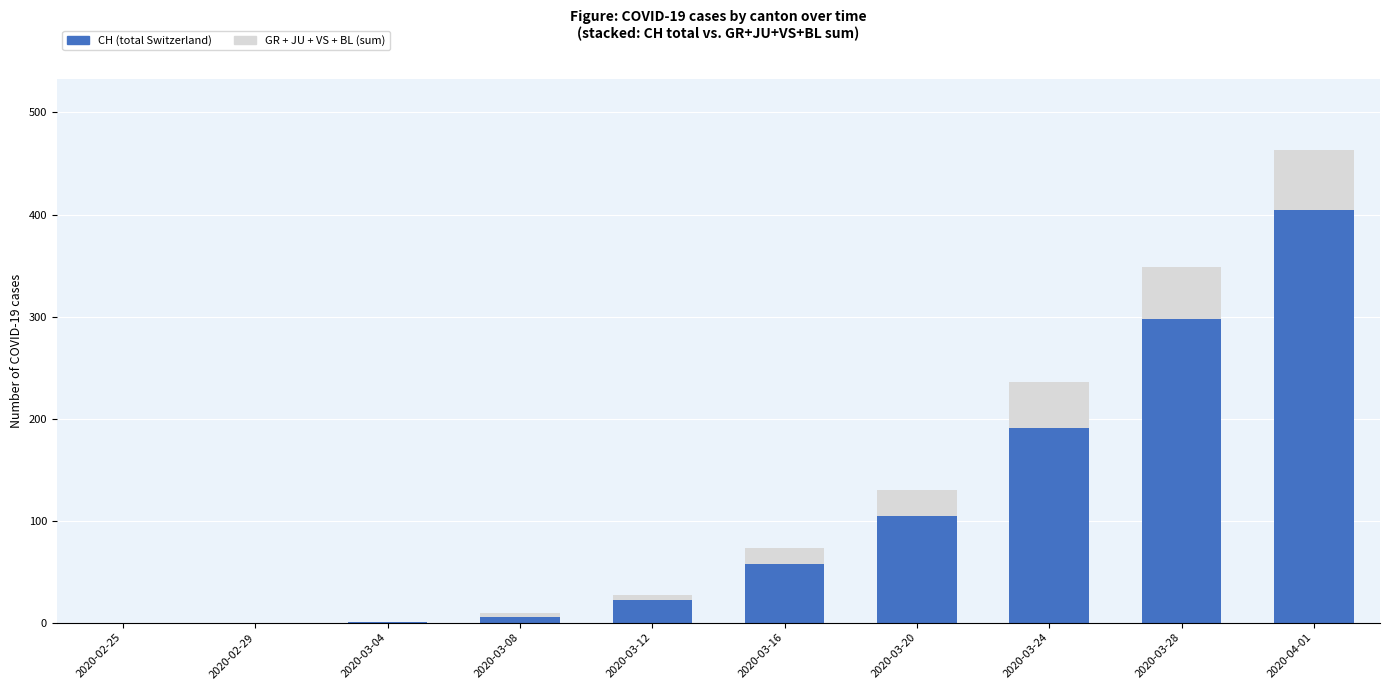

True or false: CH (total Switzerland) has a value of 254 at 2020-03-24.

False